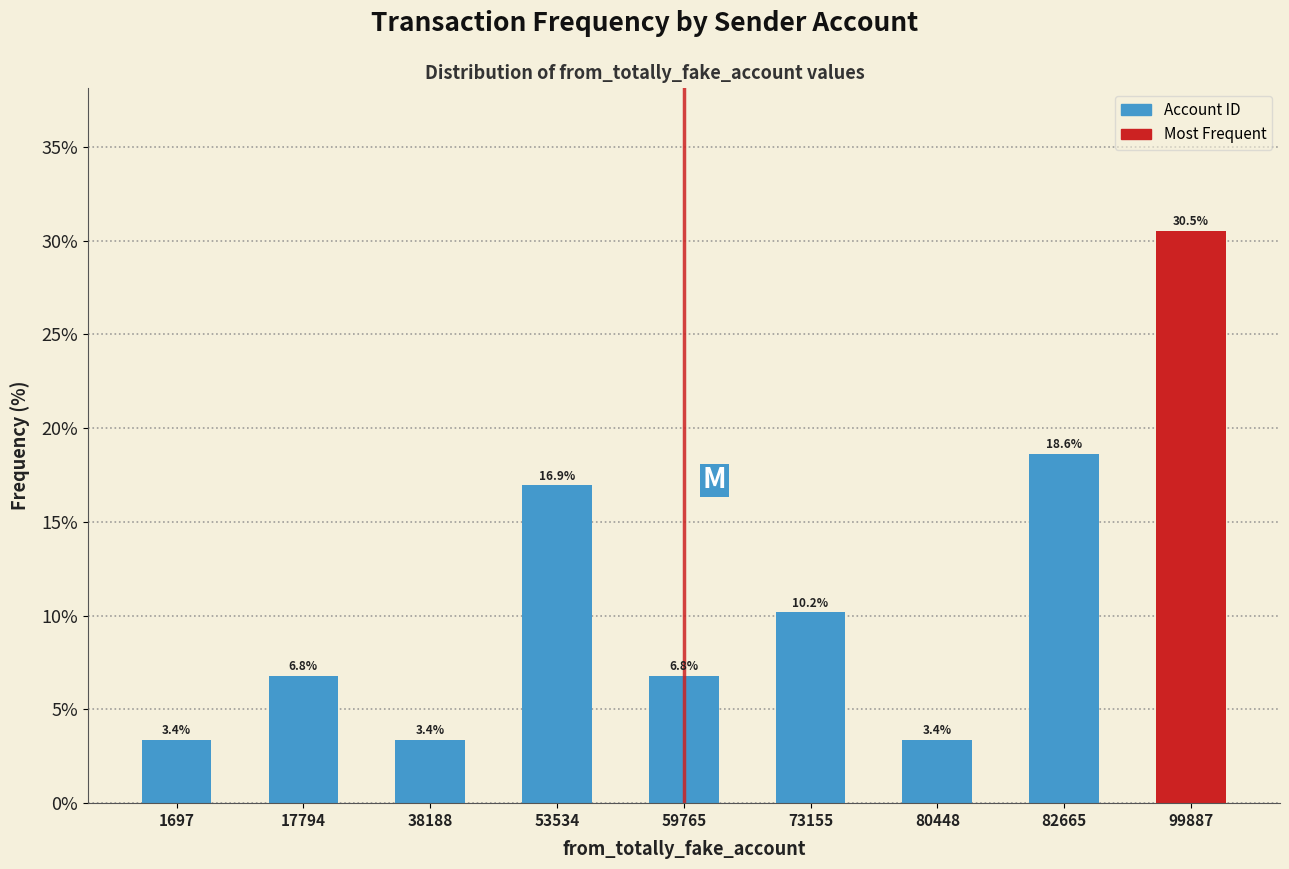

Reading left to right, what are all the values shown in this chart?

1697=3.4	17794=6.8	38188=3.4	53534=16.9	59765=6.8	73155=10.2	80448=3.4	82665=18.6	99887=30.5